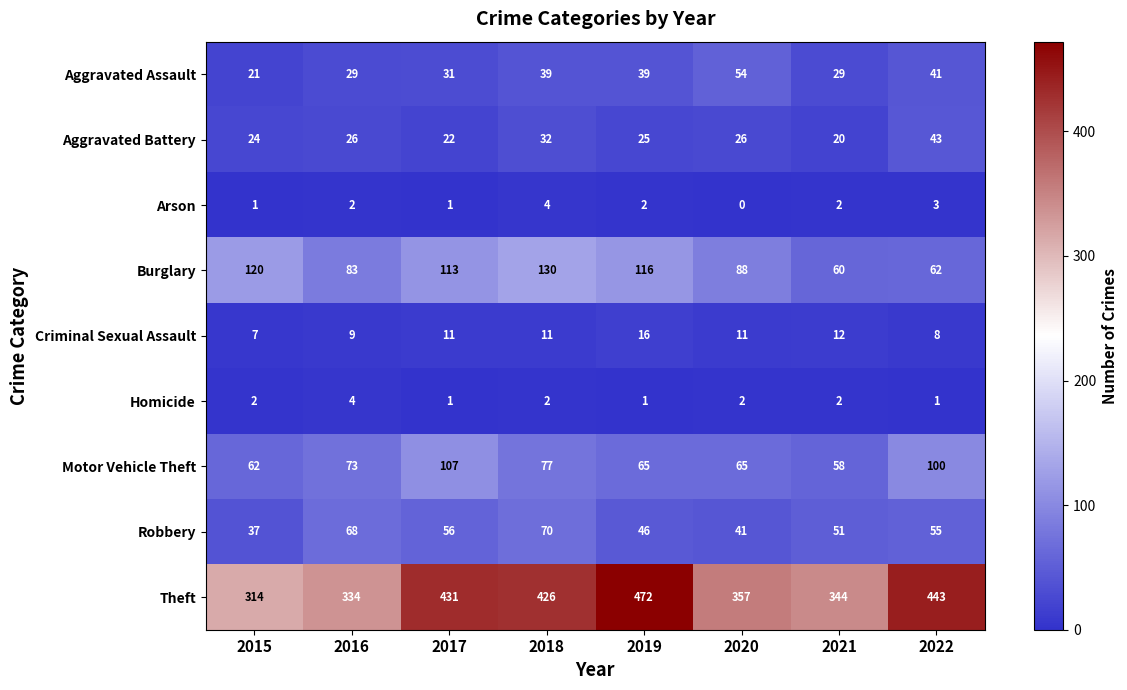

How many data points does each series have?

8